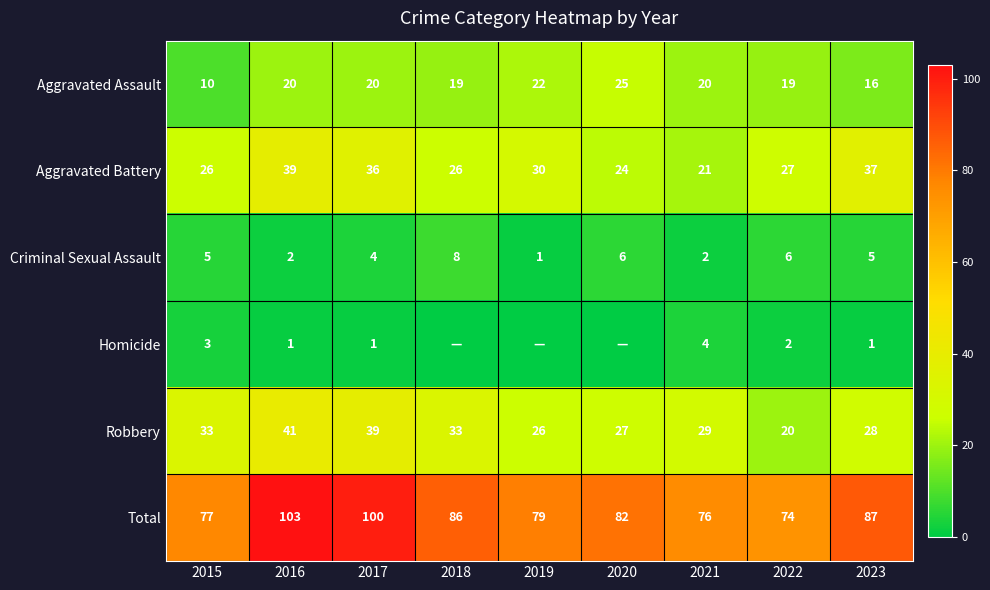

Where is Aggravated Assault nearest to the value 17?

2023